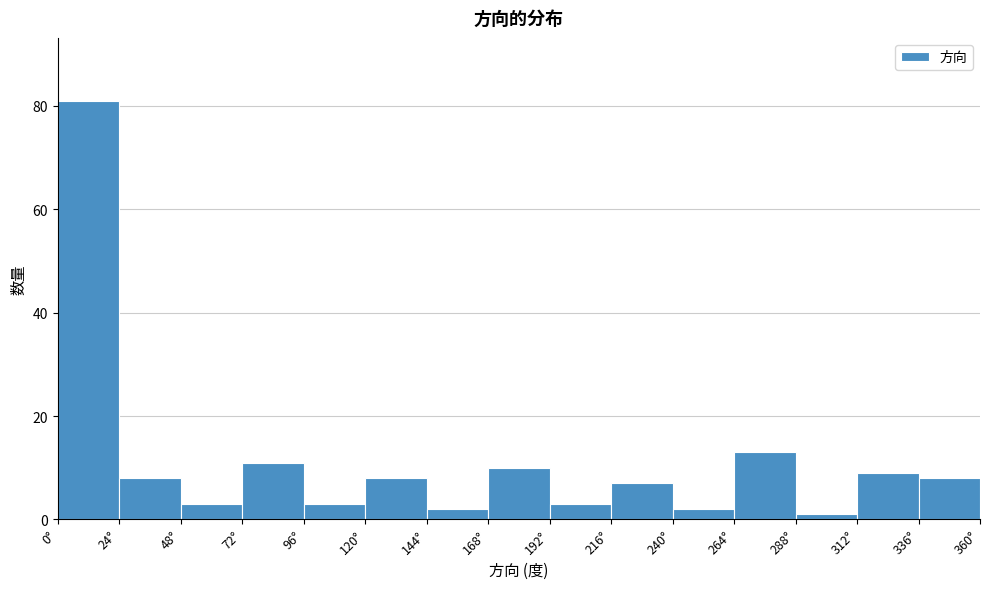

Which range on the x-axis has the tallest bar?

0 to 24